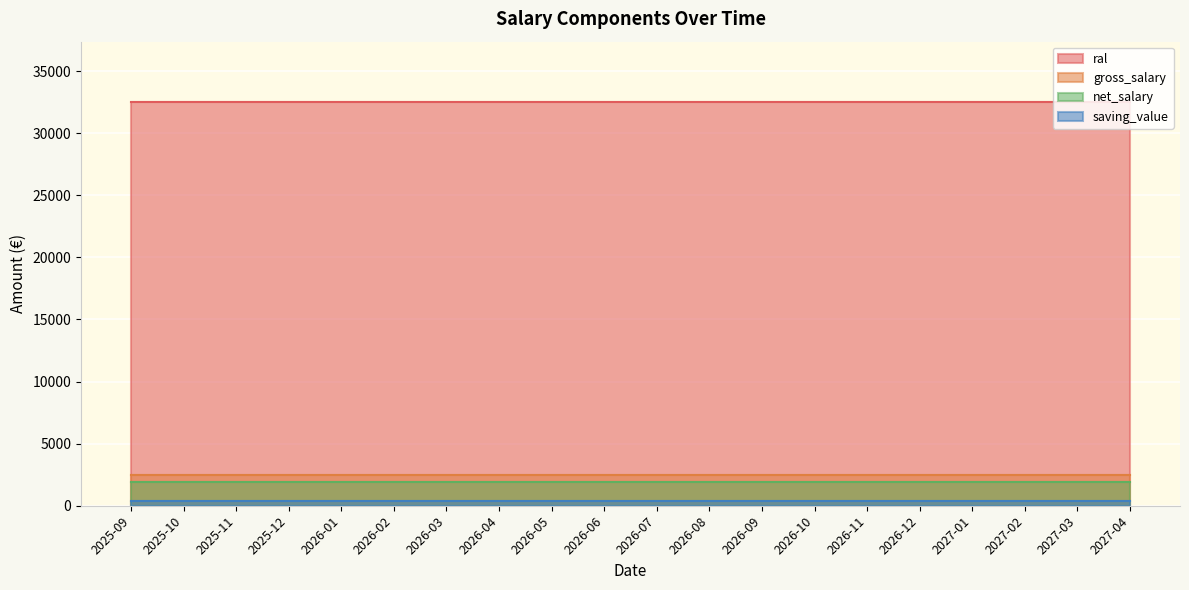

Reading left to right, transcribe all the data shown in this chart.

ral: 2025-09=32500.1	2025-10=32500.1	2025-11=32500.1	2025-12=32500.1	2026-01=32500.1	2026-02=32500.1	2026-03=32500.1	2026-04=32500.1	2026-05=32500.1	2026-06=32500.1	2026-07=32500.1	2026-08=32500.1	2026-09=32500.1	2026-10=32500.1	2026-11=32500.1	2026-12=32500.1	2027-01=32500.1	2027-02=32500.1	2027-03=32500.1	2027-04=32500.1
gross_salary: 2025-09=2500.0	2025-10=2500.0	2025-11=2500.0	2025-12=2500.0	2026-01=2500.0	2026-02=2500.0	2026-03=2500.0	2026-04=2500.0	2026-05=2500.0	2026-06=2500.0	2026-07=2500.0	2026-08=2500.0	2026-09=2500.0	2026-10=2500.0	2026-11=2500.0	2026-12=2500.0	2027-01=2500.0	2027-02=2500.0	2027-03=2500.0	2027-04=2500.0
net_salary: 2025-09=1925.9	2025-10=1925.9	2025-11=1925.9	2025-12=1925.9	2026-01=1925.9	2026-02=1925.9	2026-03=1925.9	2026-04=1925.9	2026-05=1925.9	2026-06=1925.9	2026-07=1925.9	2026-08=1925.9	2026-09=1925.9	2026-10=1925.9	2026-11=1925.9	2026-12=1925.9	2027-01=1925.9	2027-02=1925.9	2027-03=1925.9	2027-04=1925.9
saving_value: 2025-09=385.2	2025-10=385.2	2025-11=385.2	2025-12=385.2	2026-01=385.2	2026-02=385.2	2026-03=385.2	2026-04=385.2	2026-05=385.2	2026-06=385.2	2026-07=385.2	2026-08=385.2	2026-09=385.2	2026-10=385.2	2026-11=385.2	2026-12=385.2	2027-01=385.2	2027-02=385.2	2027-03=385.2	2027-04=385.2